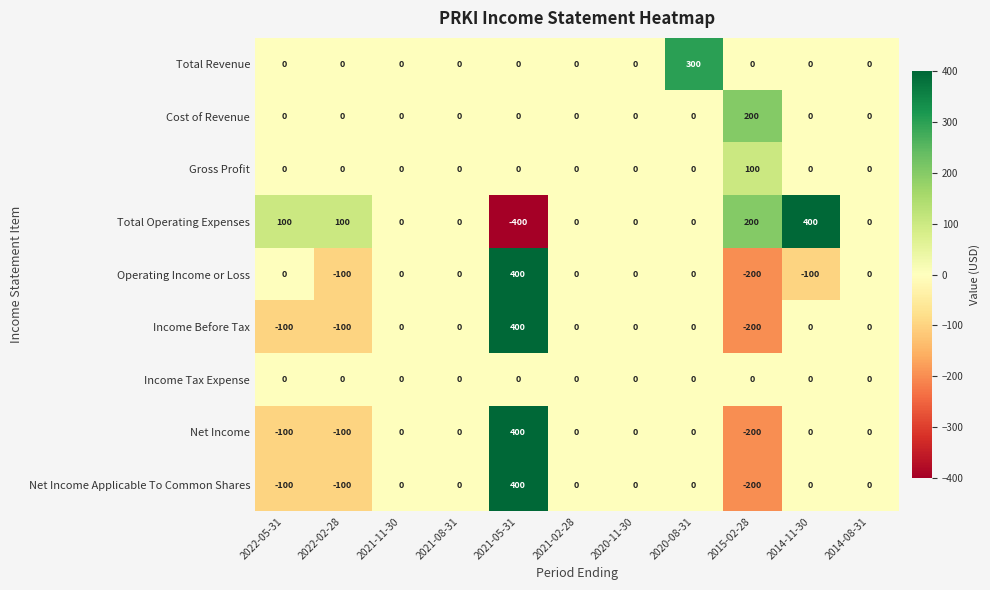

The value of Gross Profit at 2014-08-31 is 0. True or false?

True